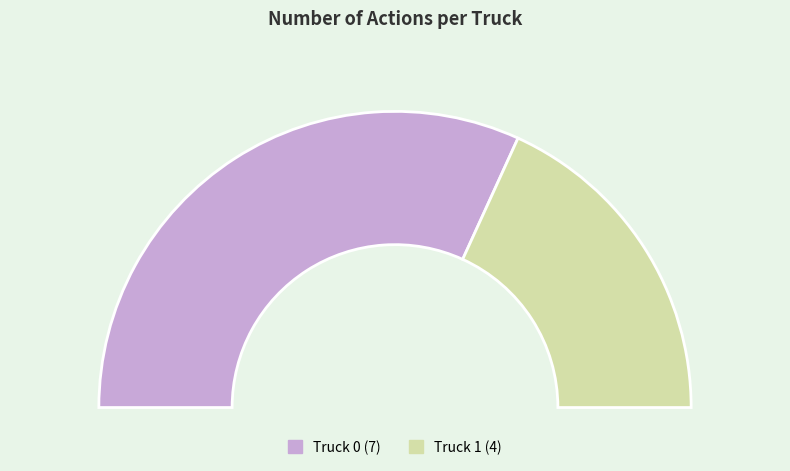

Is it true that Truck 0 is 64% of the pie?

True